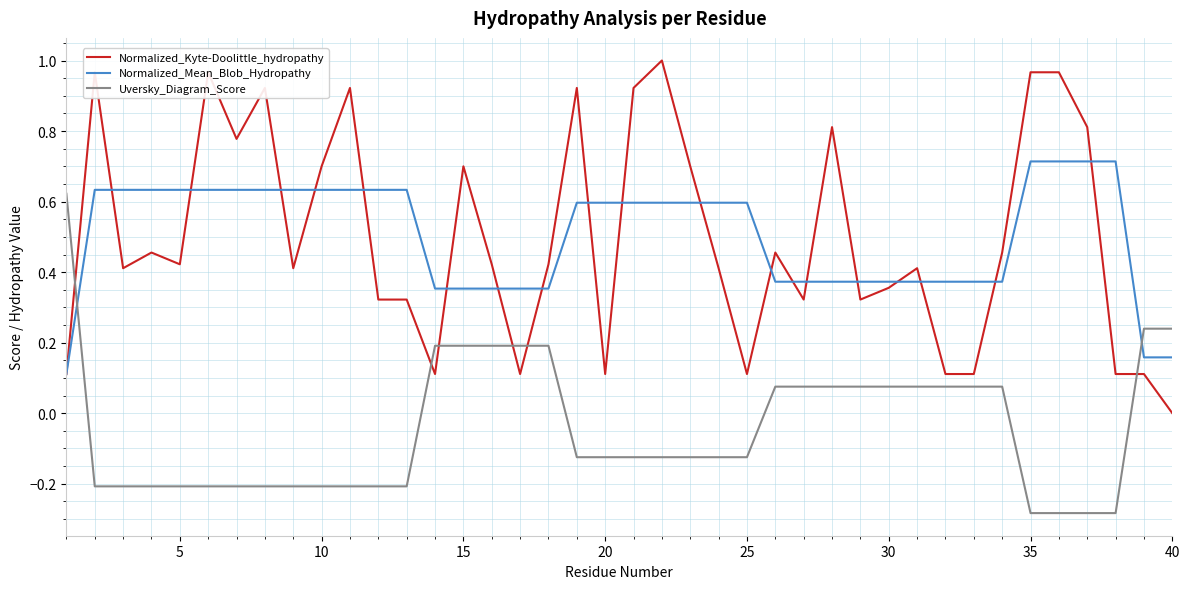

What is the highest value of the Normalized_Mean_Blob_Hydropathy series?

0.7